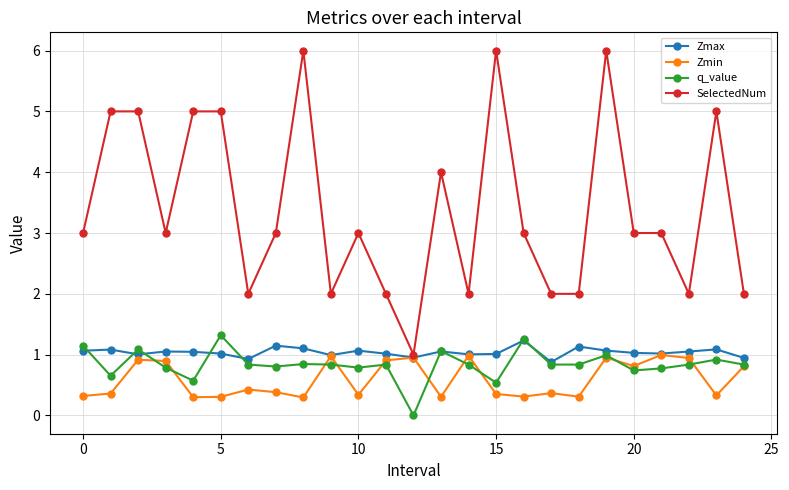

Rank the series by their maximum value, from lowest to highest.

Zmin, Zmax, q_value, SelectedNum